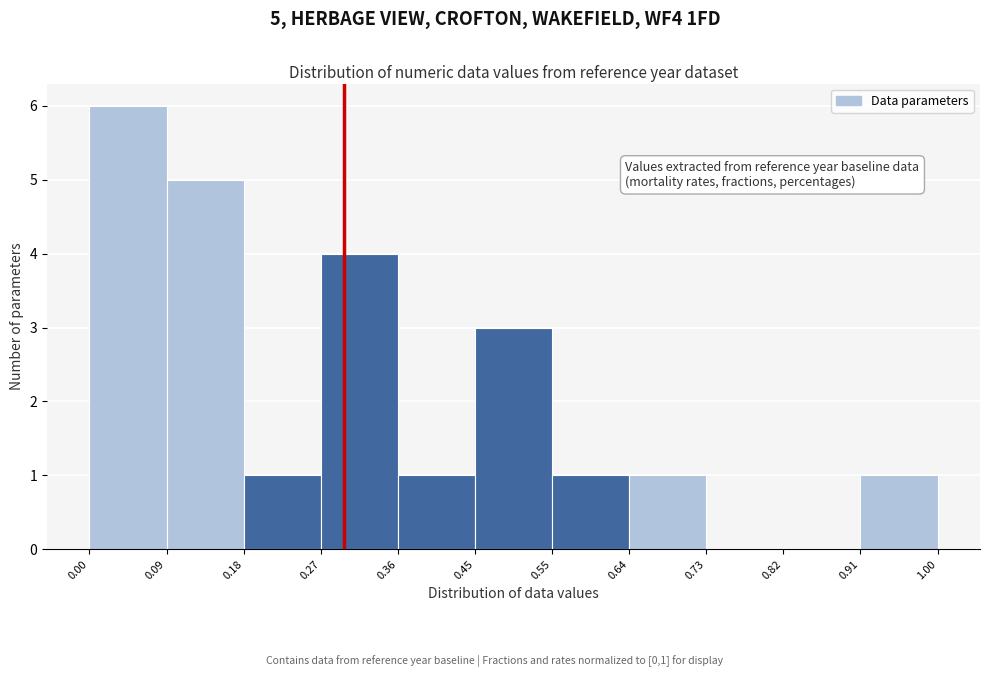

Over which range of the x-axis is the bar tallest?

0.00 to 0.09